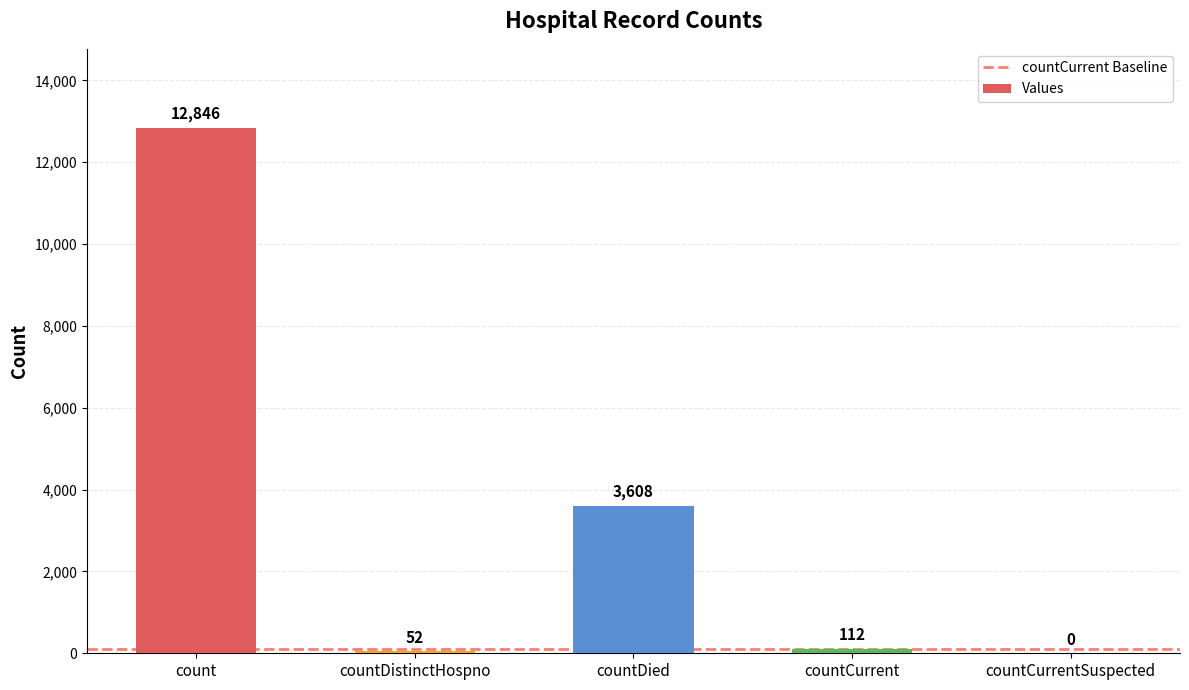

At which label does the data first exceed 112?

count